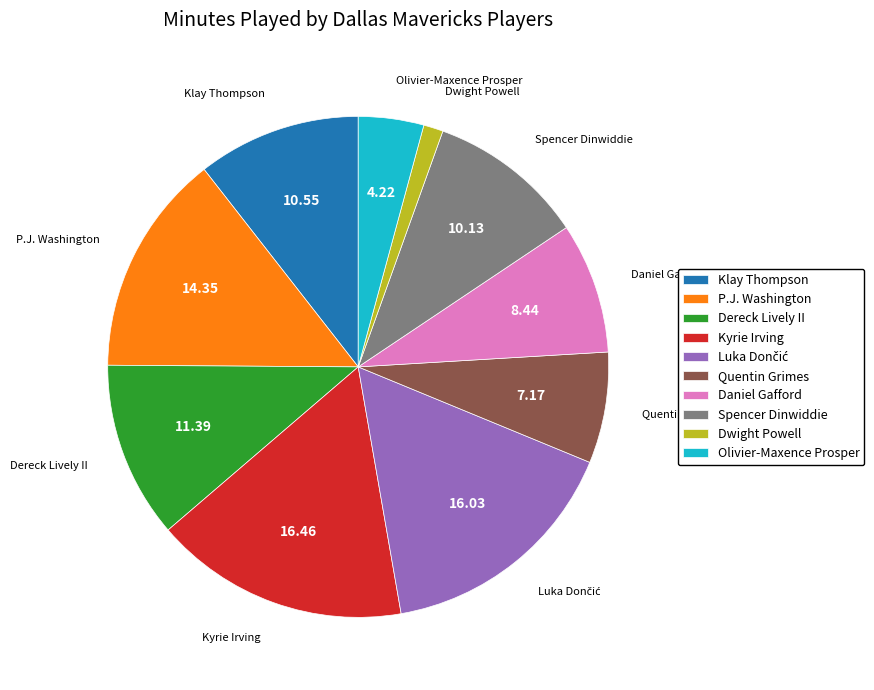

Approximately how many times larger is the value at Quentin Grimes compared to Spencer Dinwiddie?

0.7